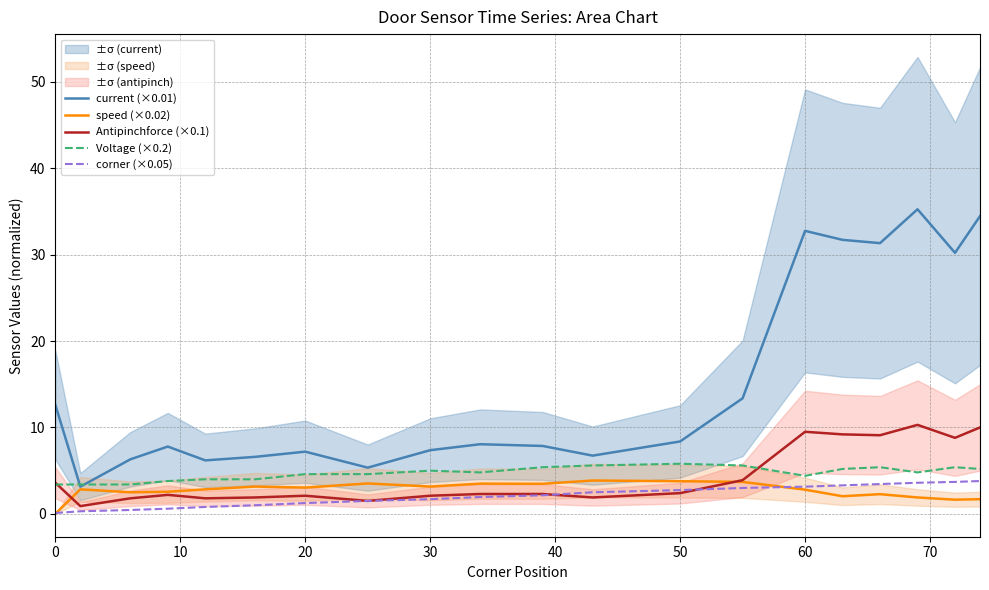

True or false: Antipinchforce (×0.1) and Voltage (×0.2) intersect in this chart.

True